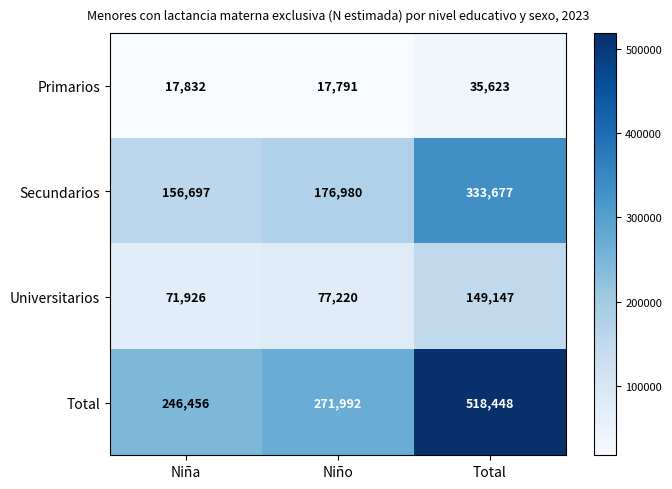

Rank the categories by Universitarios value from highest to lowest.

Total, Niño, Niña